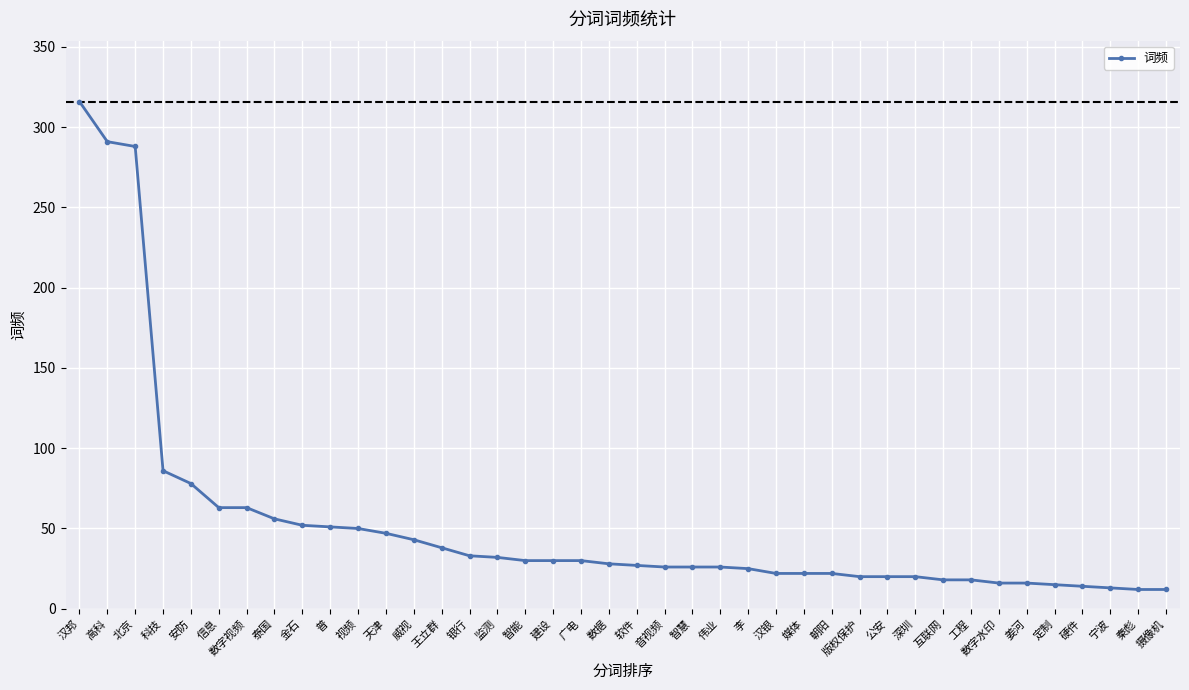

What value does the data have at 科技?

86